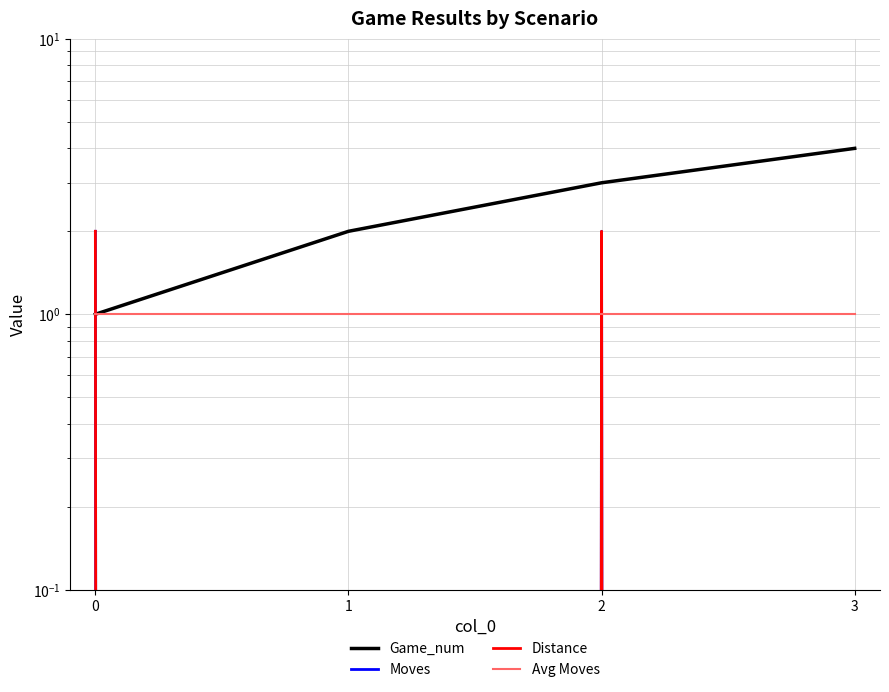

Which series has the largest range (max minus min)?

Game_num